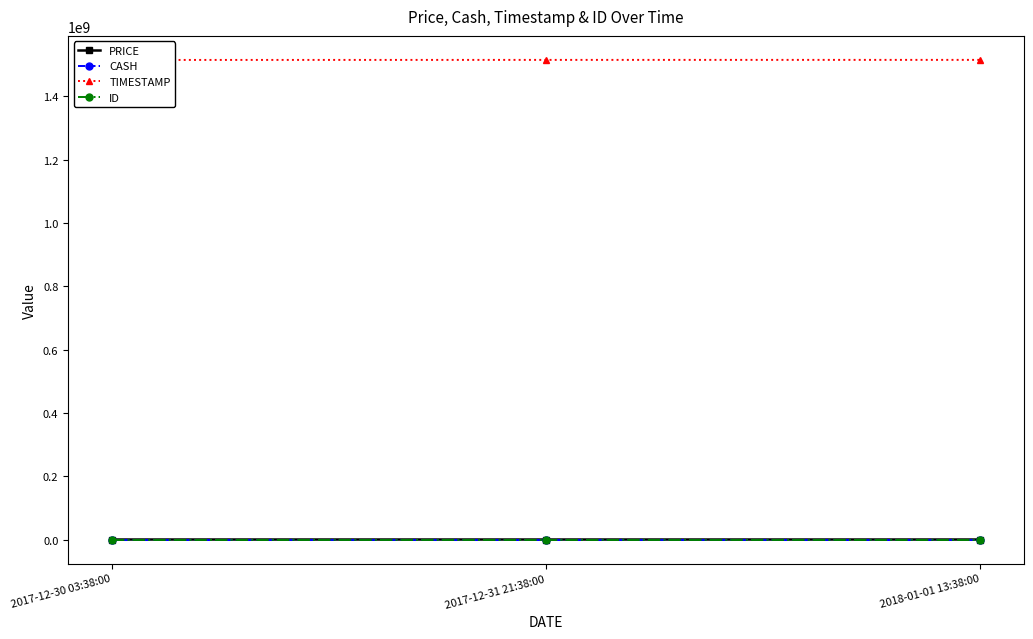

What is the difference between the maximum and second lowest values in the TIMESTAMP series?

57600.0